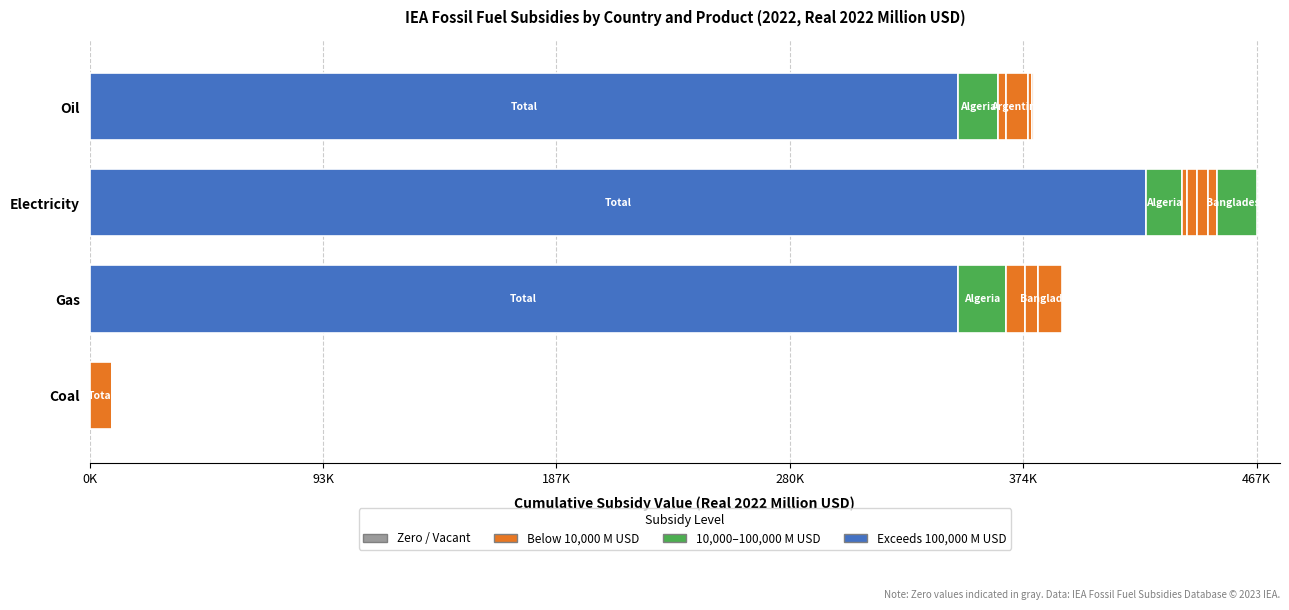

Reading right to left, what are all the values shown in this chart?

Oil: 210.2	579.4	1897.6	8521.4	3313.6	15972.6	347501.6
Electricity: 16017.8	3537.7	4329.4	4143.3	1914.2	14353.9	422694.9
Gas: 9680.2	0.0	5013.2	7544.5	0.0	19515.9	347351.7
Coal: 0.0	0.0	0.0	2.5	0.0	0.0	9064.0